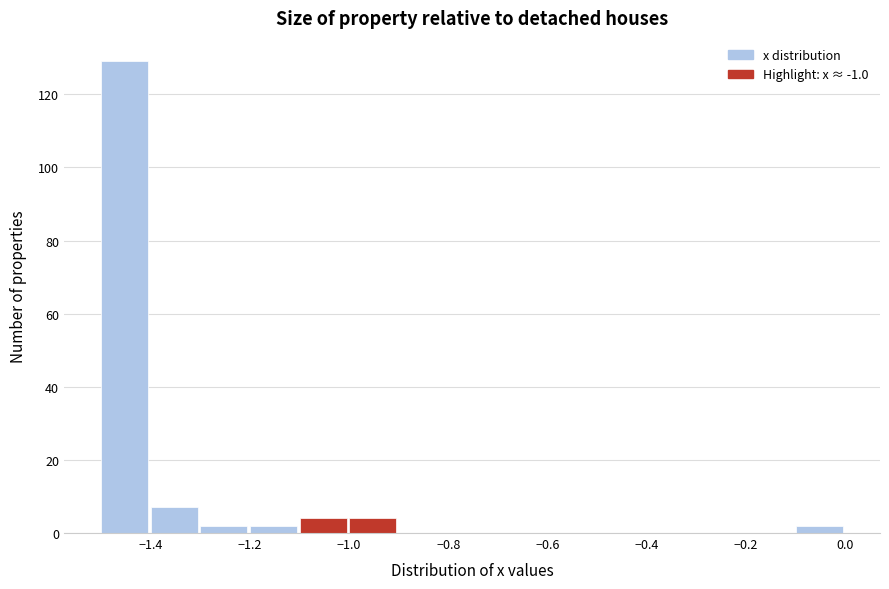

How tall is the bar that spans -0.1 to 0.0 on the x-axis? The values are not printed on the chart, so give them approximately, as read against the axis.

2